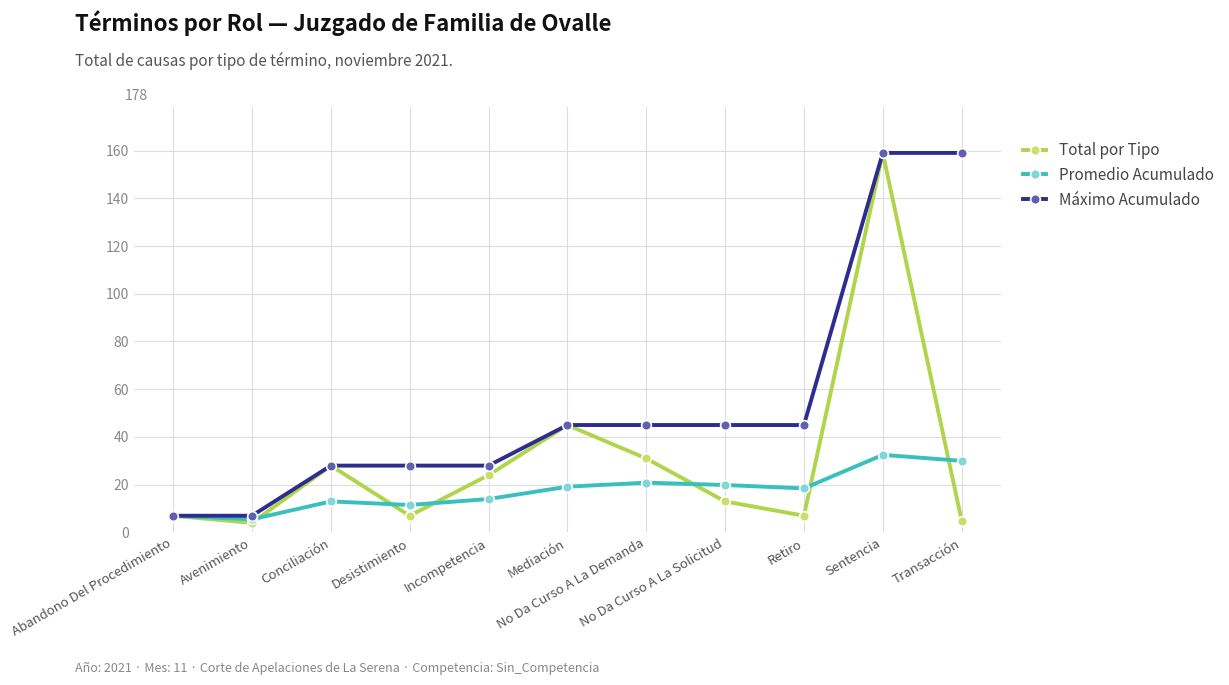

How many data points does each series have?

11